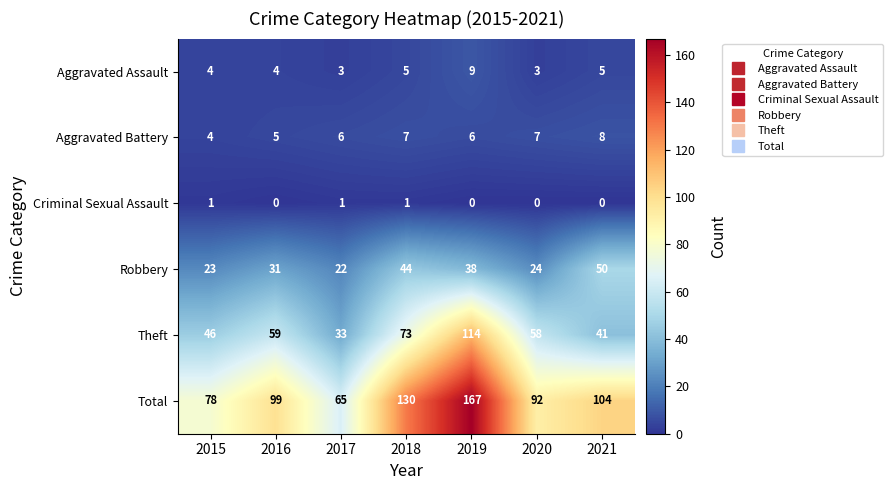

What is the approximate value of Total at 2017?

65